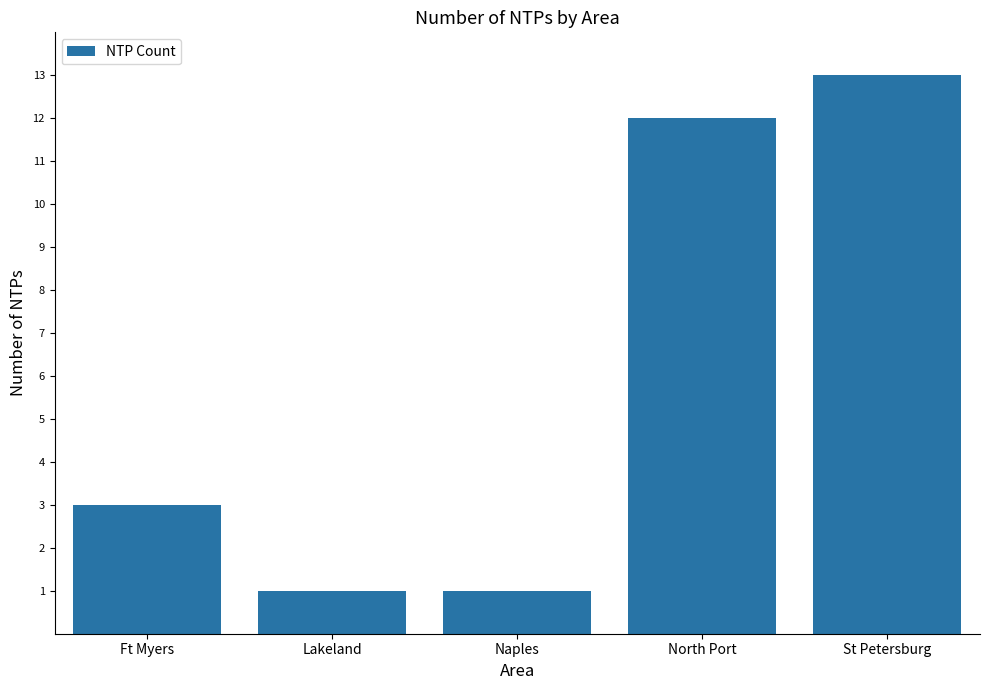

What position from the right is Ft Myers?

5